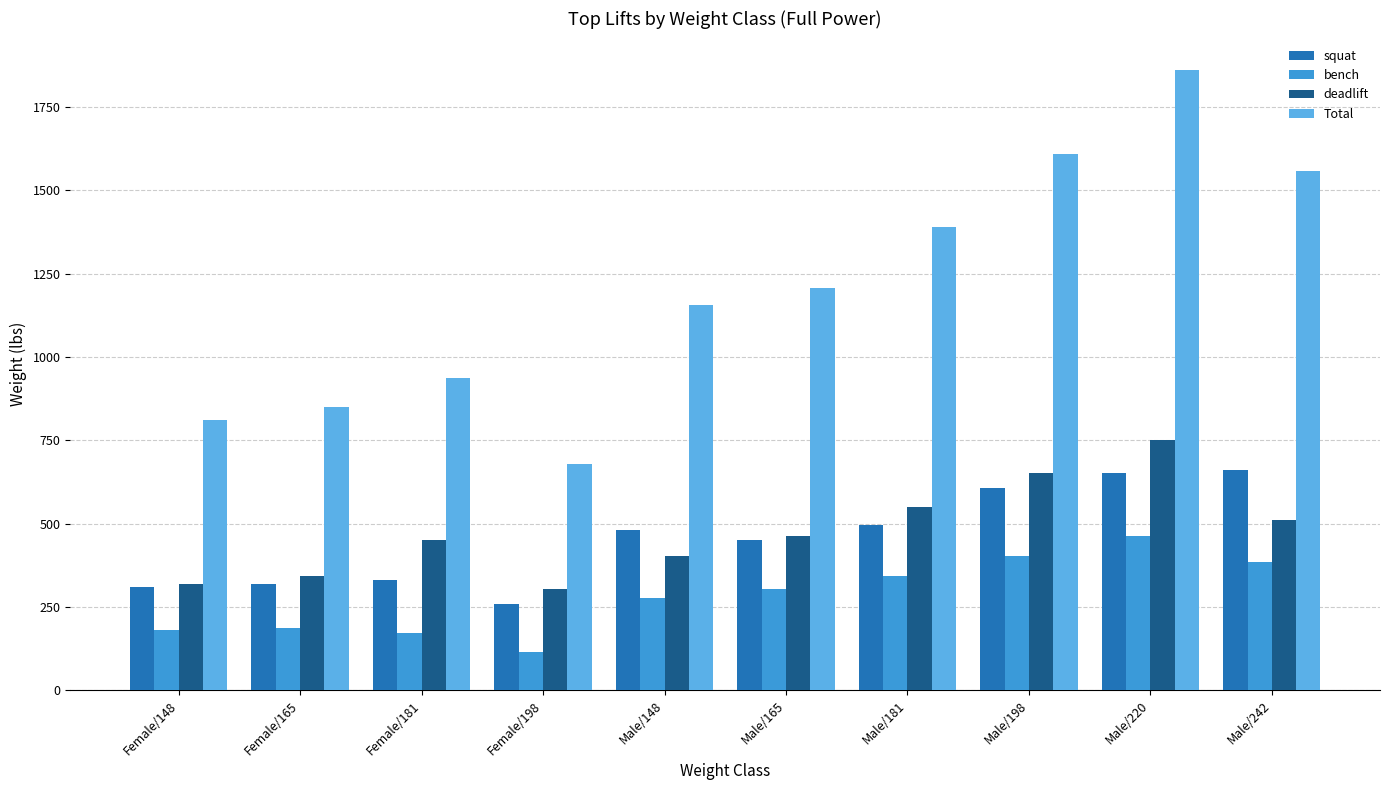

Are the bars grouped side by side (vs. stacked)?

Yes